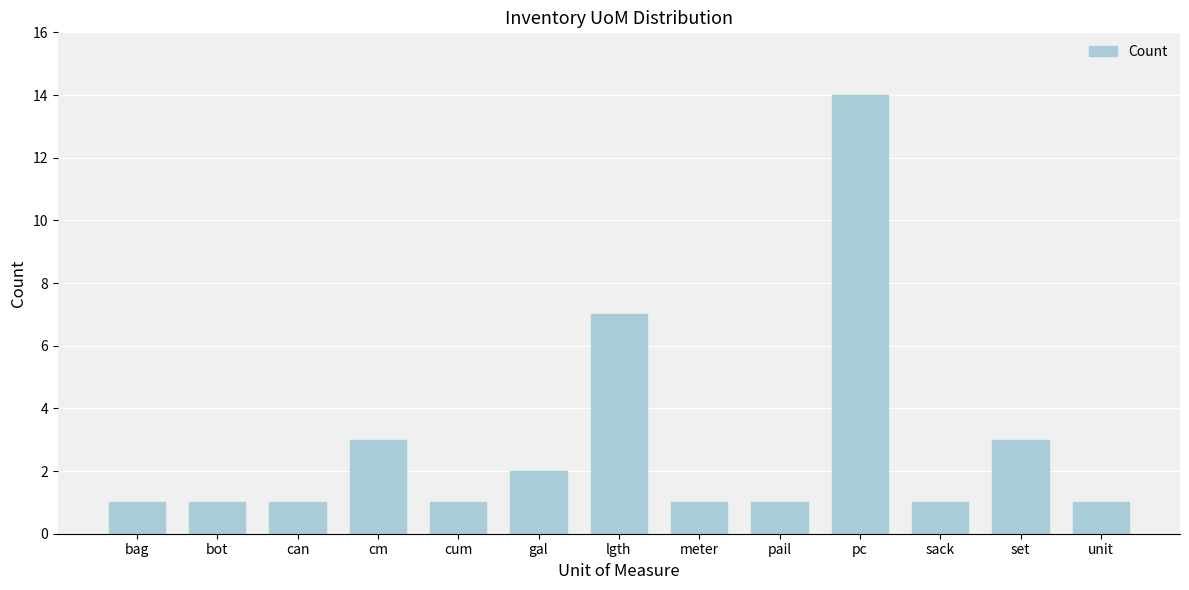

Reading right to left, what are all the values shown in this chart?

1	3	1	14	1	1	7	2	1	3	1	1	1